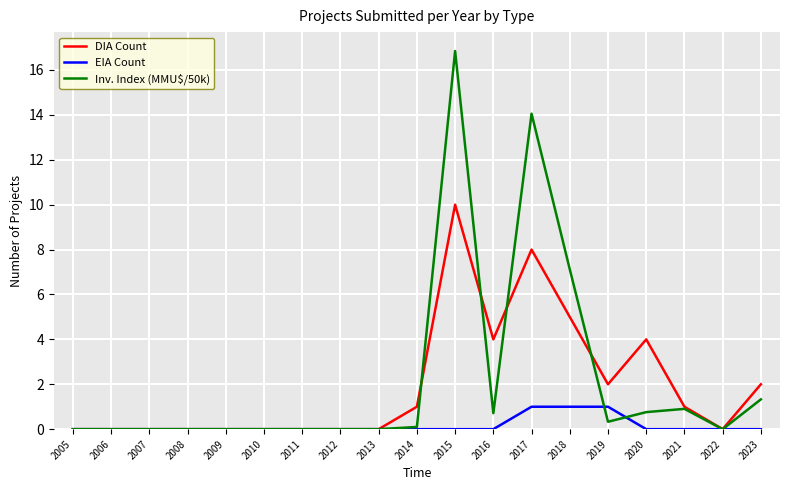

What is the maximum value shown in the chart?

16.8